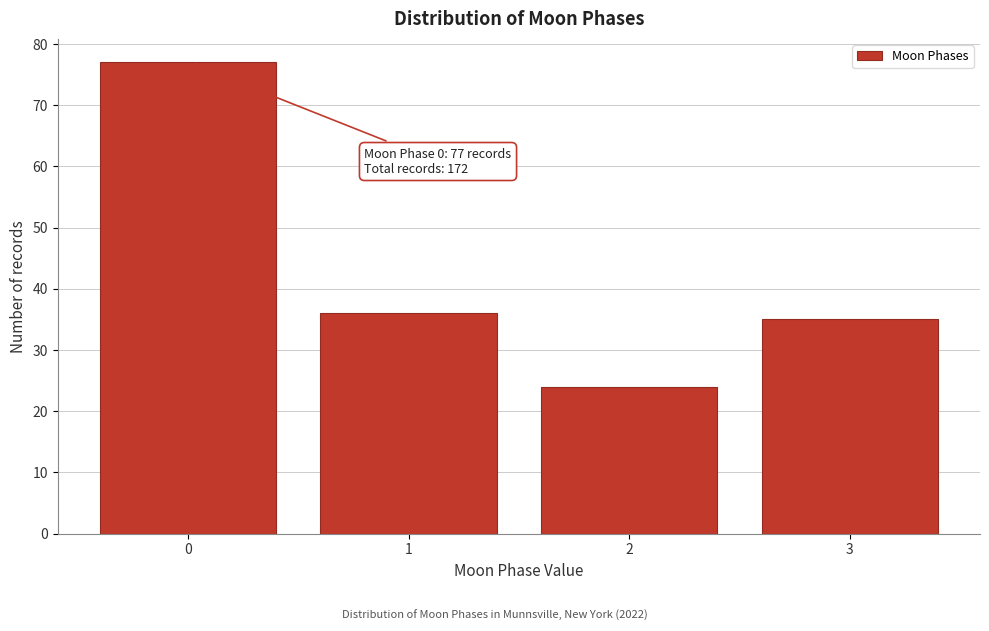

Reading left to right, what are all the values shown in this chart?

0=77	1=36	2=24	3=35